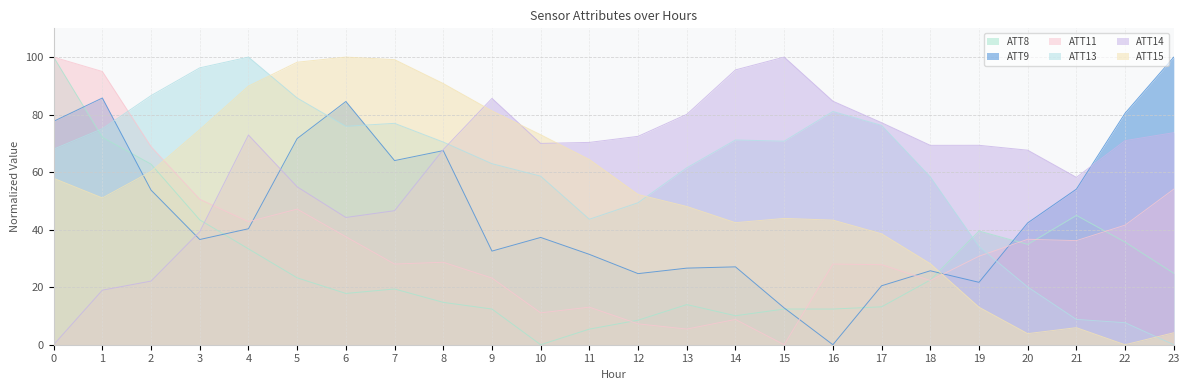

What value does the ATT8 series have at 22?

35.7